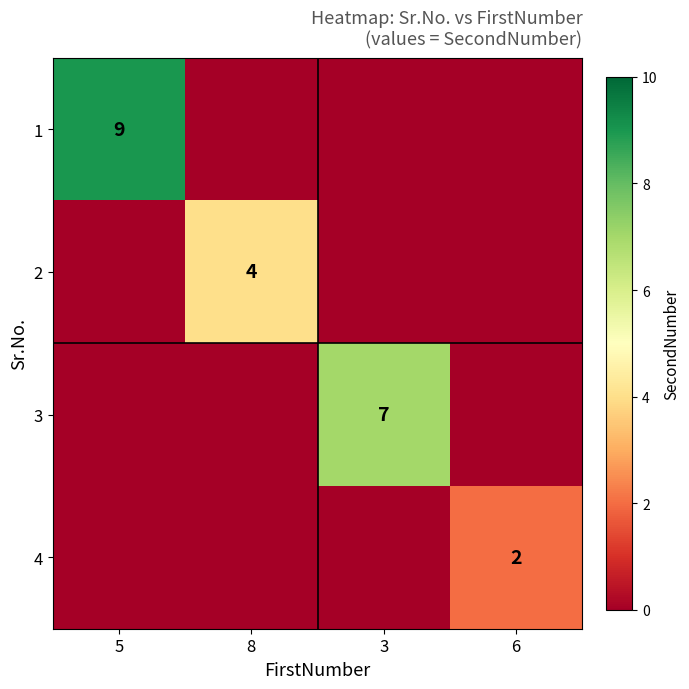

Is the value of 1 at 5 greater than the value of 2 at 8?

Yes